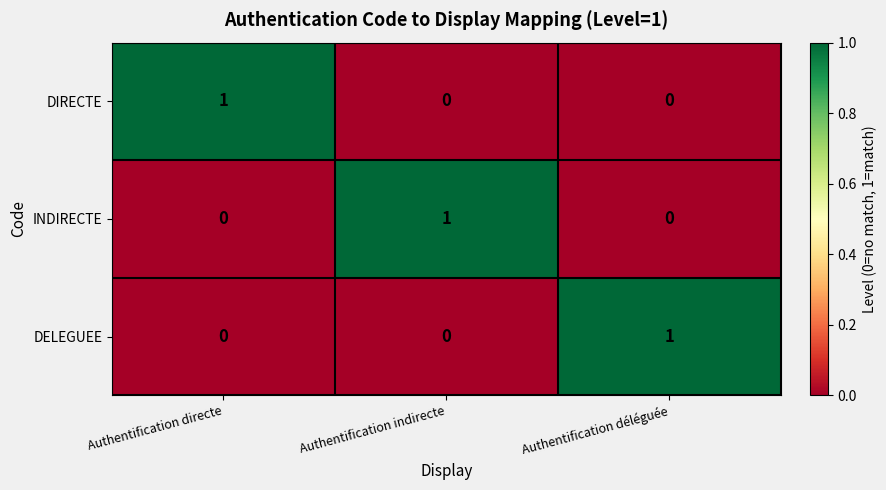

How many data points does each series have?

3